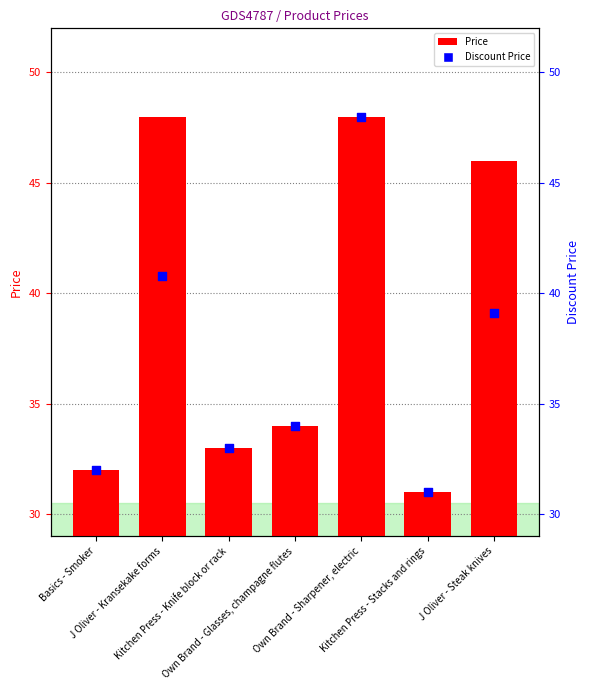

Is the value of Price at J Oliver - Kransekake forms greater than the value of Discount Price at Own Brand - Sharpener, electric?

No